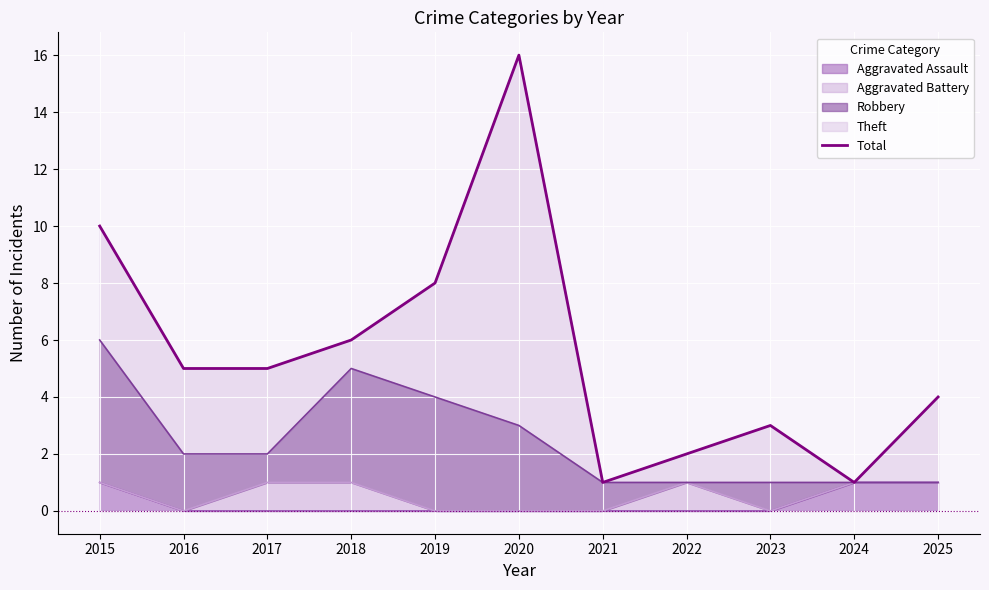

Where is the data nearest to the value 8?

2019